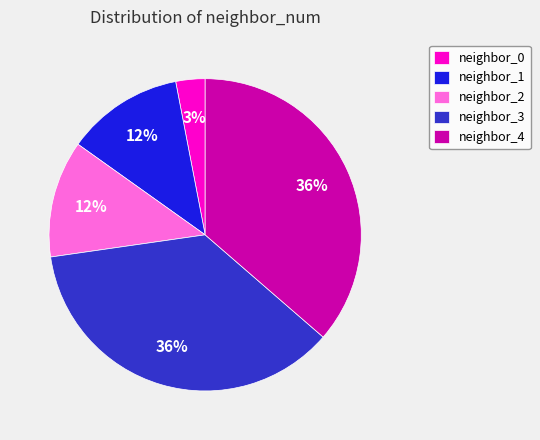

To the nearest percent, what portion does neighbor_0 represent?

3%